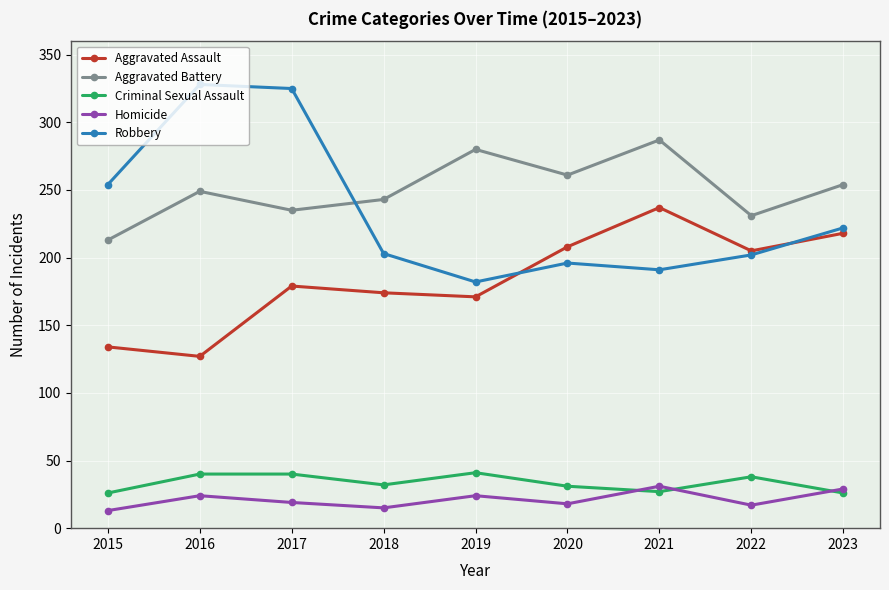

How many lines are shown in the chart?

5